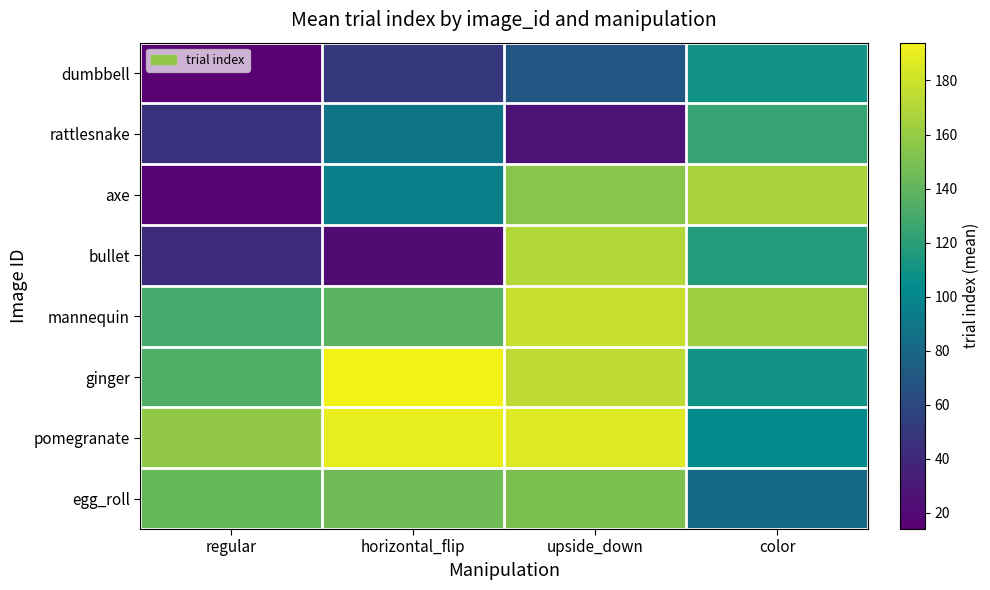

Rank the series by their maximum value, from highest to lowest.

ginger, pomegranate, mannequin, bullet, axe, egg_roll, rattlesnake, dumbbell